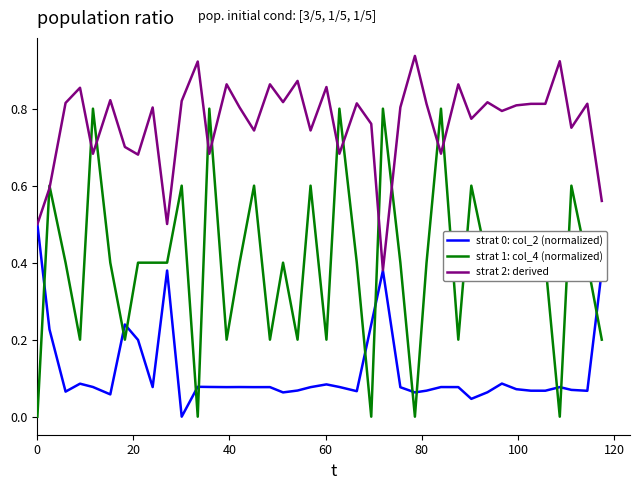

What is the maximum value for strat 0: col_2 (normalized)?

0.5